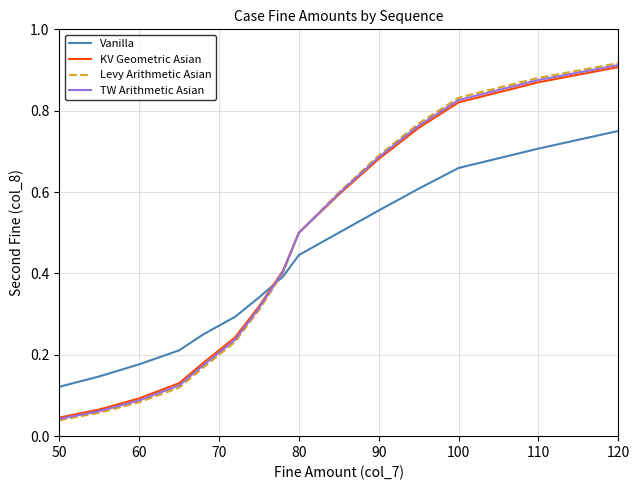

Which series has the largest range (max minus min)?

Levy Arithmetic Asian